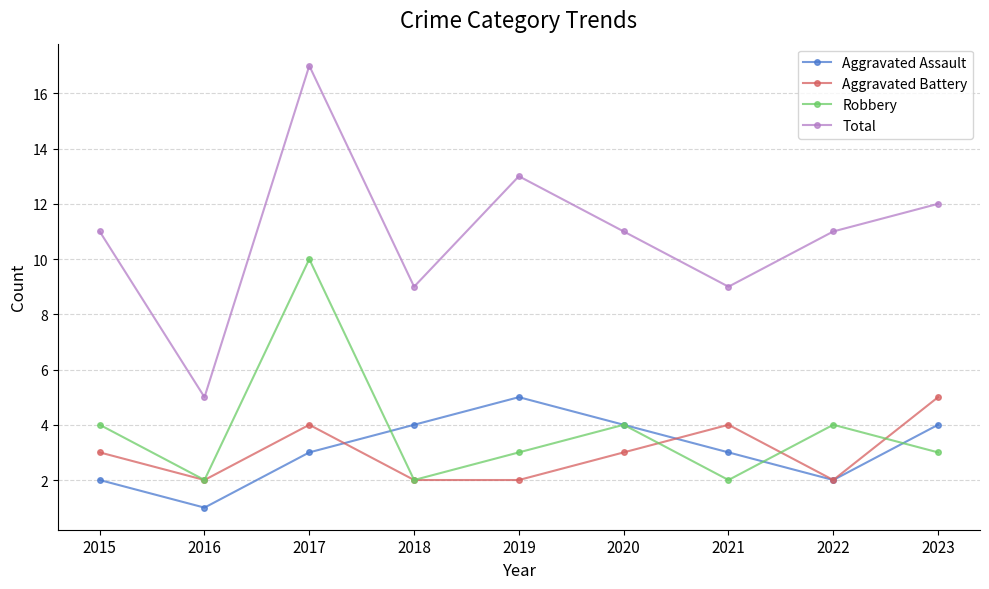

What is the value of the Total point at the 3rd from the left?

17